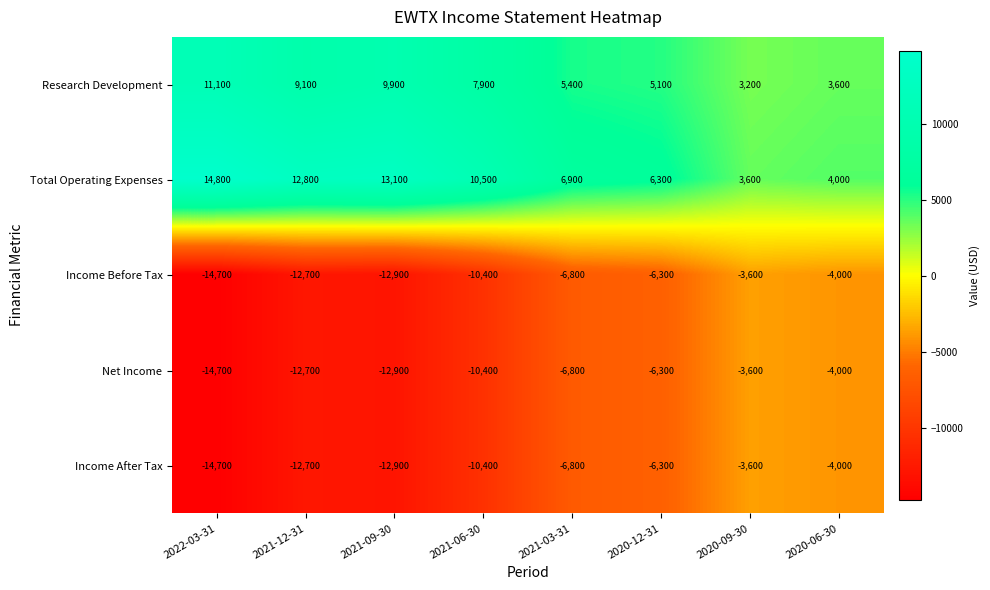

Which series has the widest spread of values?

Total Operating Expenses